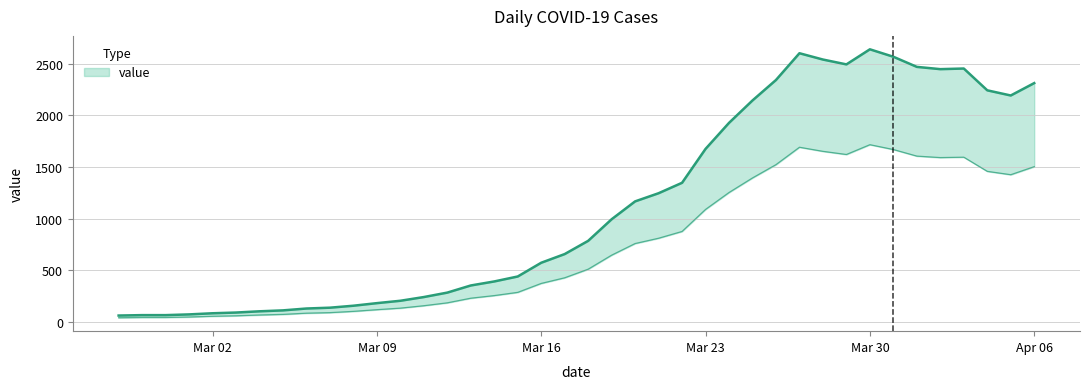

How many lines are shown in the chart?

1